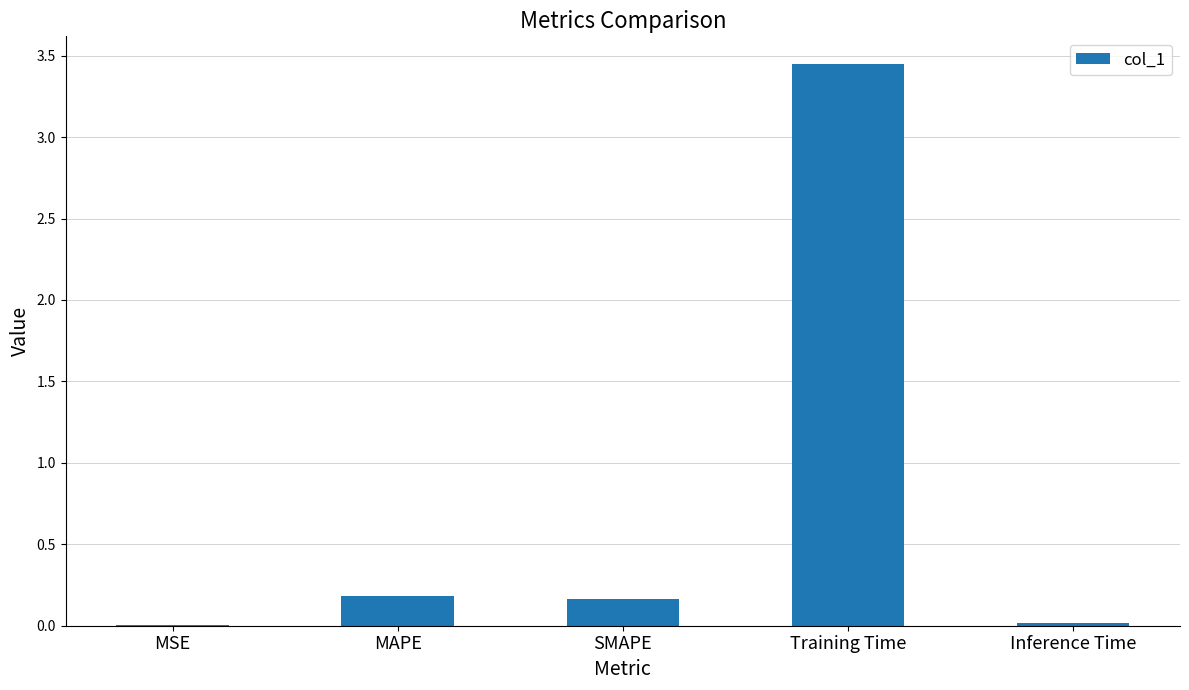

The value at SMAPE is 0.3. True or false?

False